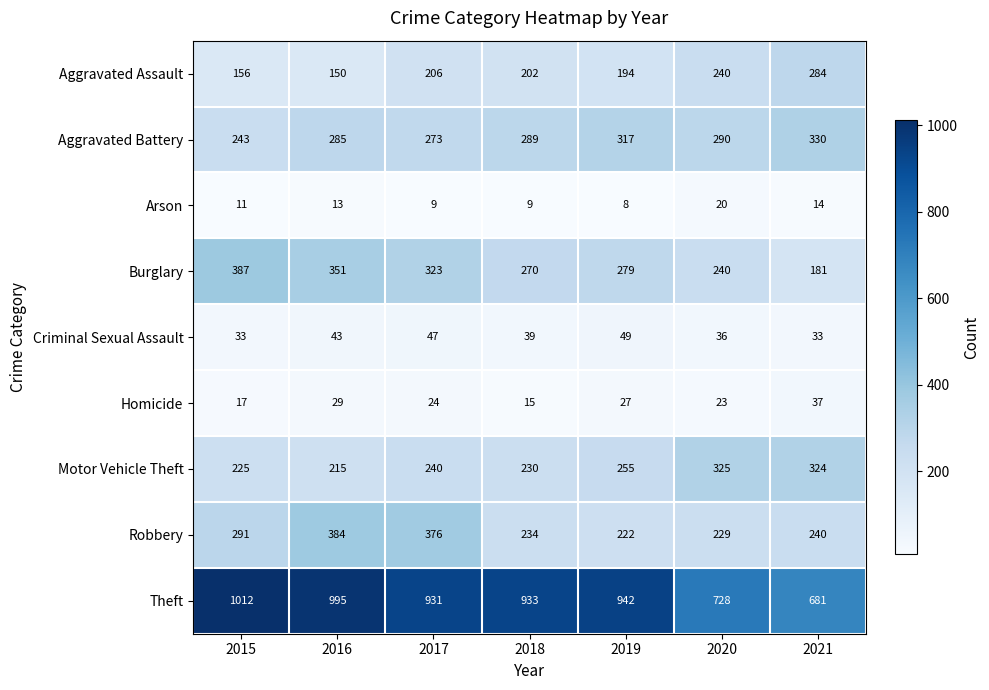

What is the total value across all series at 2021?

2124